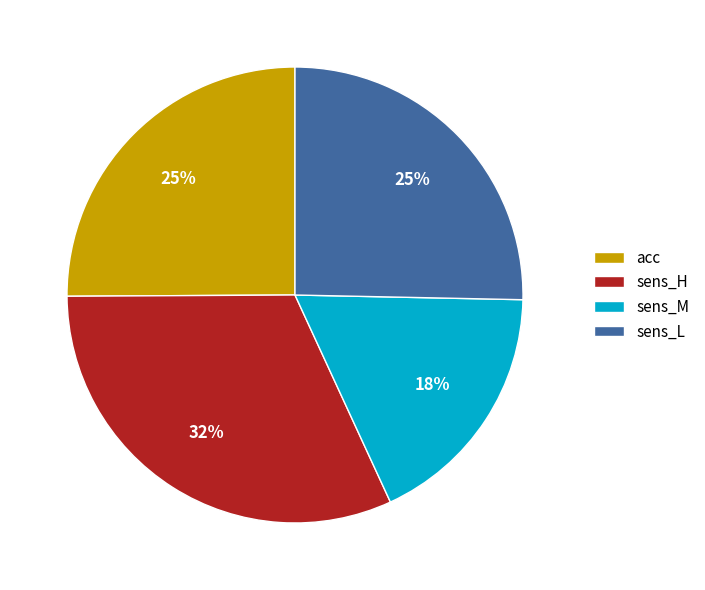

Count the number of slices in the pie.

4